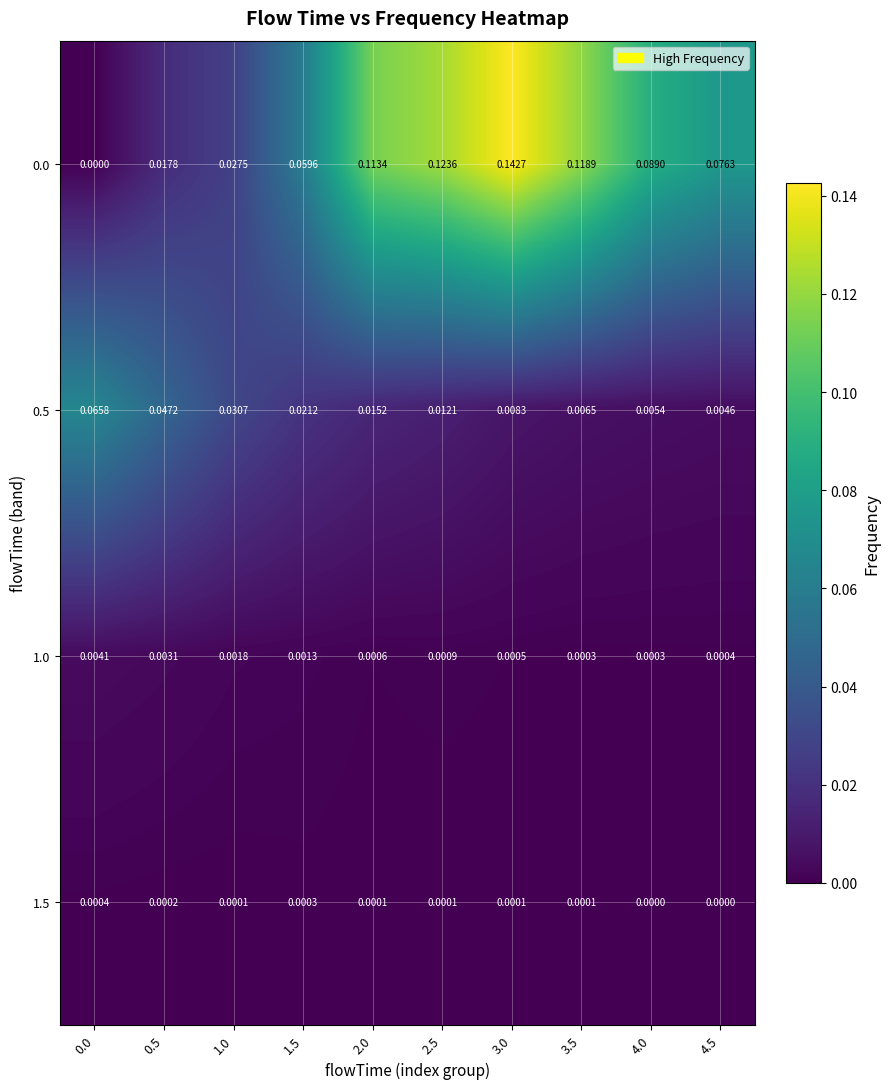

What is the spread (max minus min) of values at 2.0?

0.1